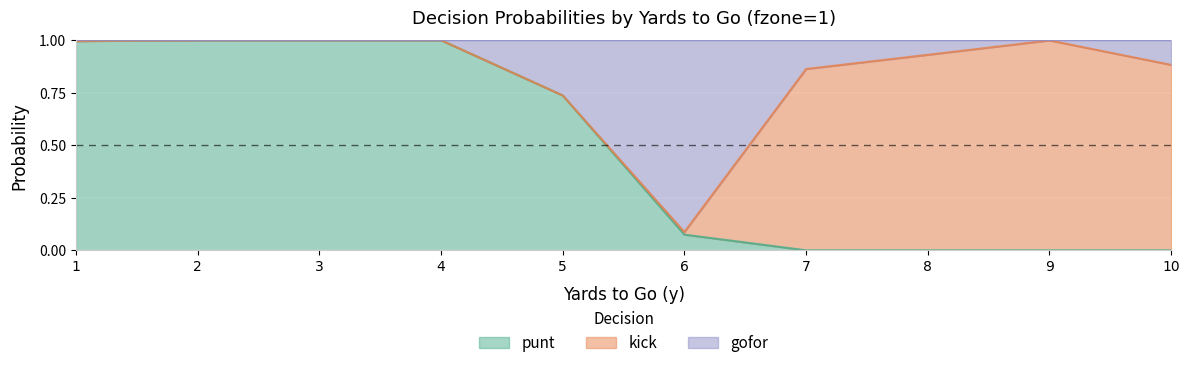

At which category is the sum across all series the highest?

2